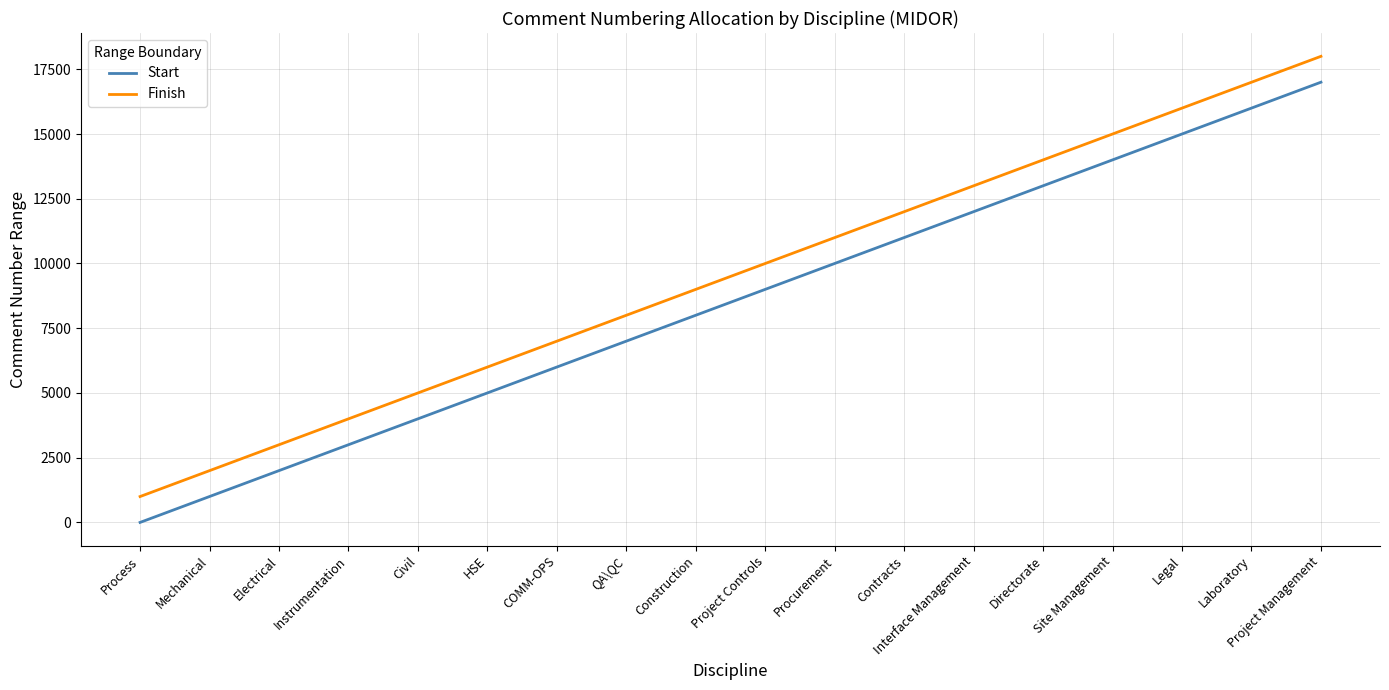

What is the difference between the highest and lowest values at Legal?

999